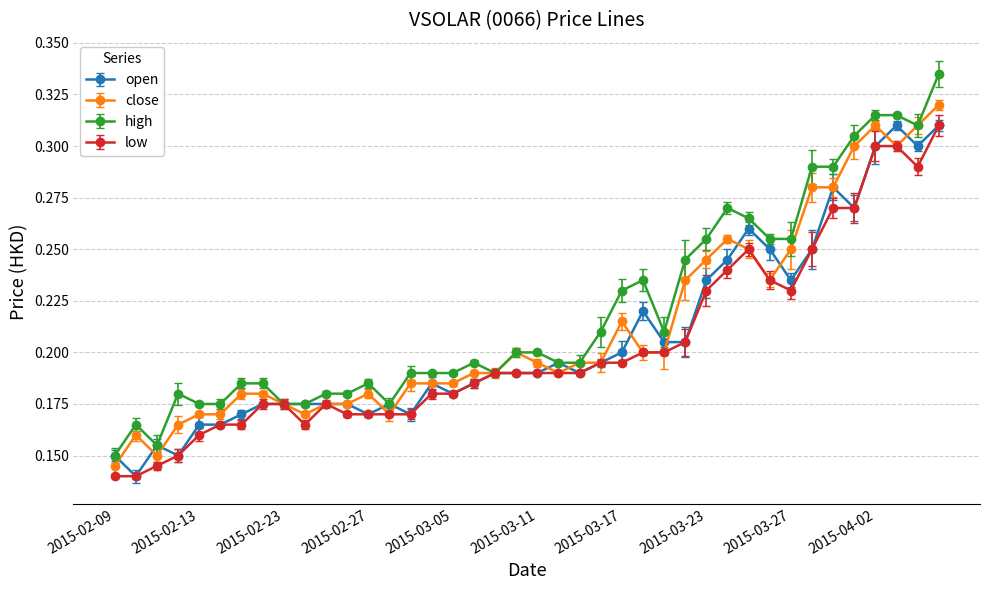

Count the open values in the range 0 to 1.

40